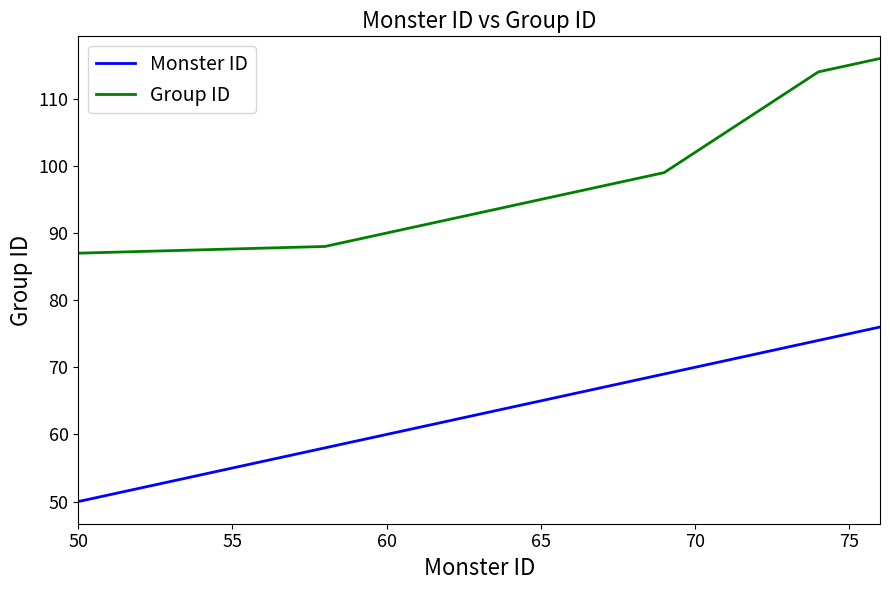

True or false: Group ID and Monster ID intersect in this chart.

False